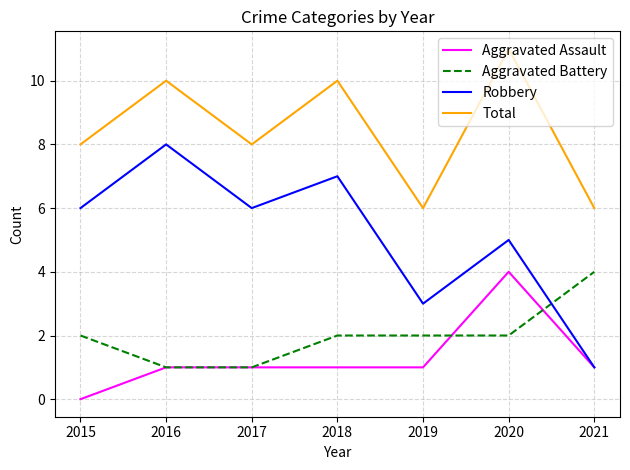

How many intersections are there between Robbery and Aggravated Battery?

1